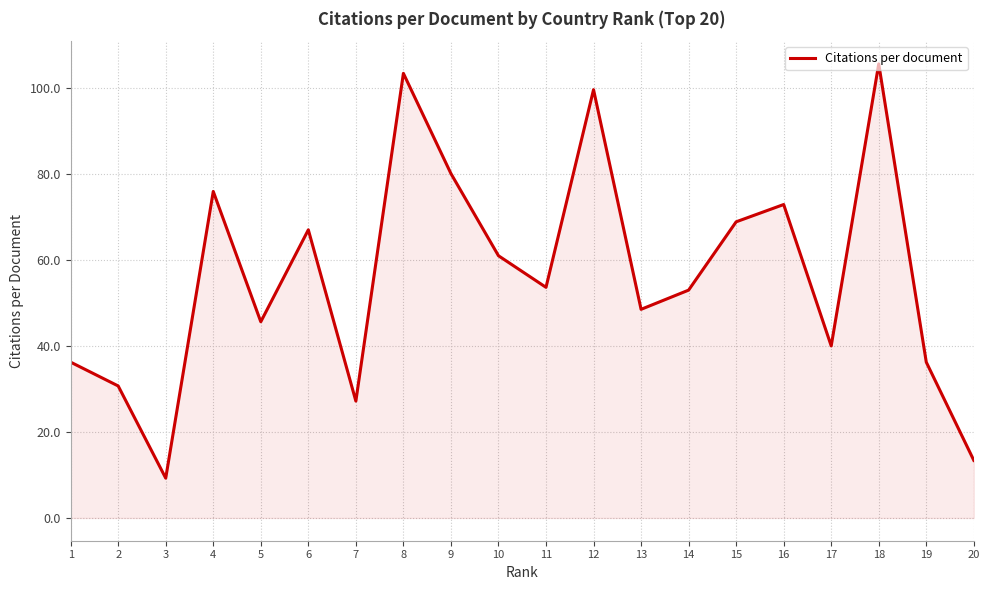

What is the difference between the maximum and minimum values?

96.2